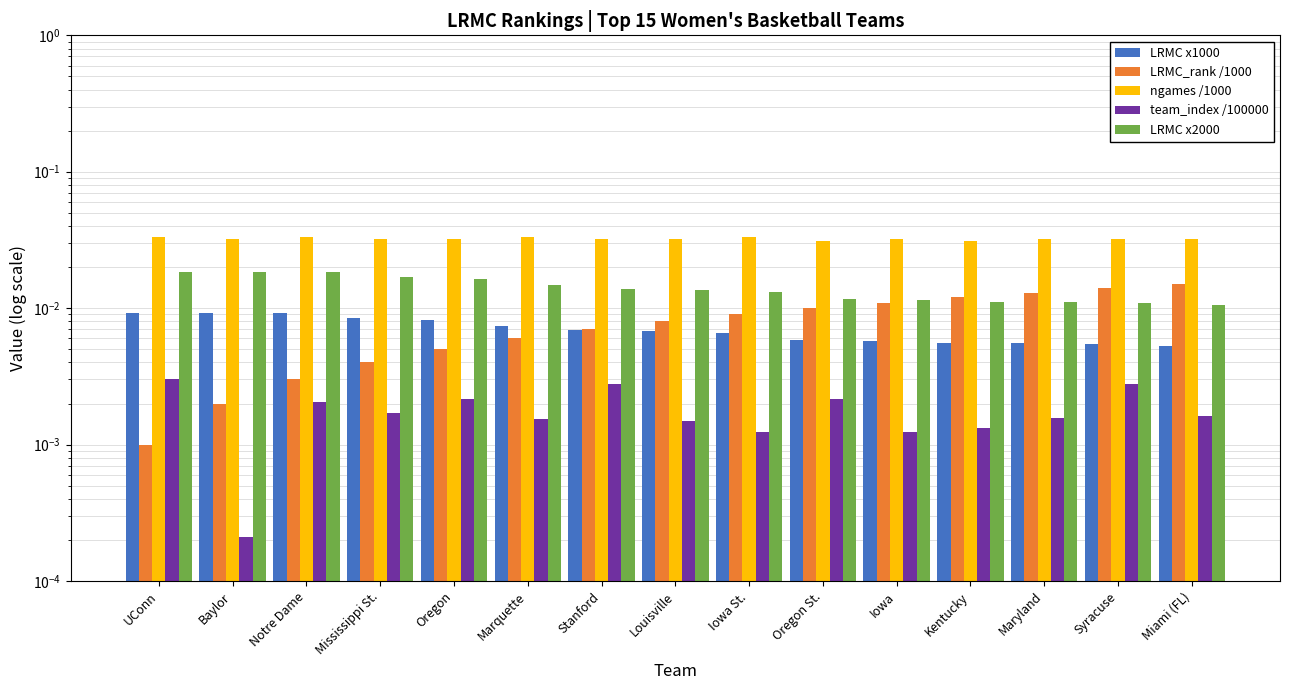

How many bars are there in total?

75